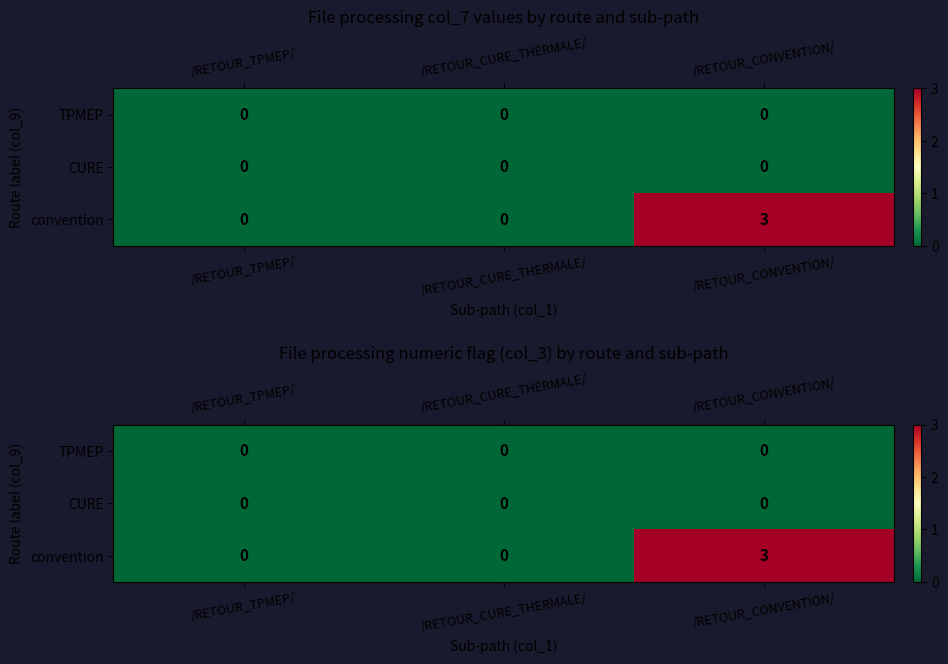

What is the maximum value shown in the chart?

3